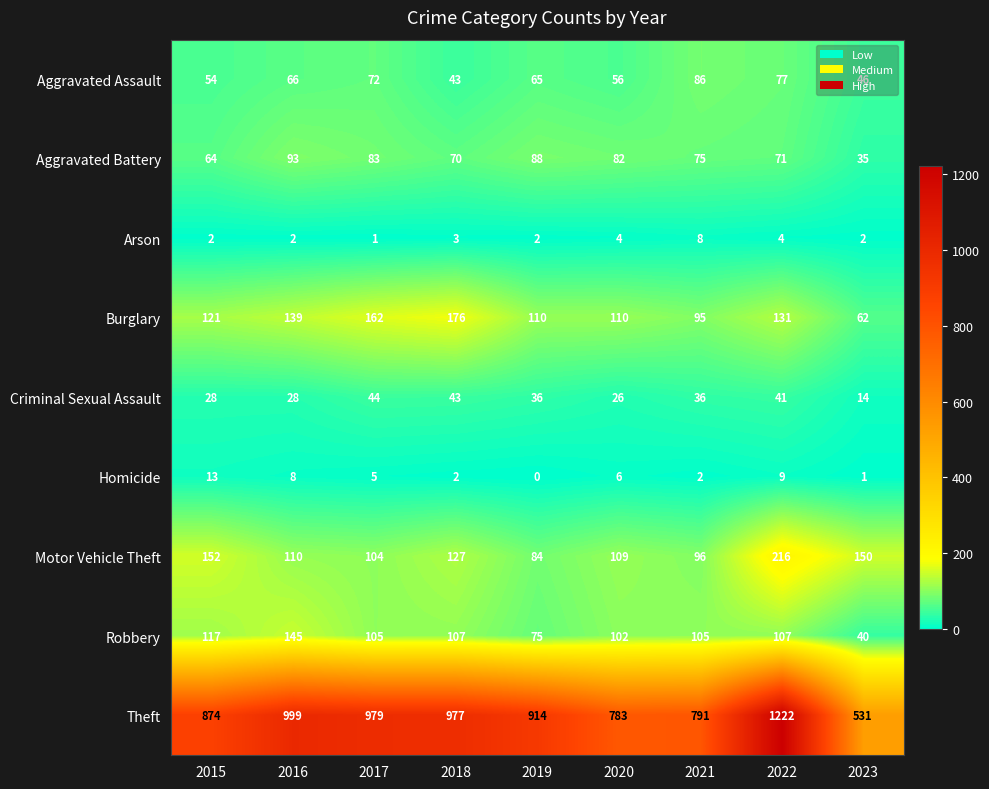

Where is Aggravated Battery nearest to the value 64?

2015